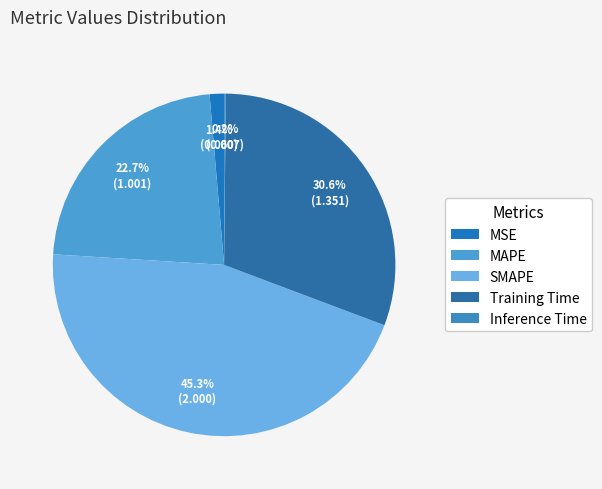

Rank the categories by value from lowest to highest.

Inference Time, MSE, MAPE, Training Time, SMAPE